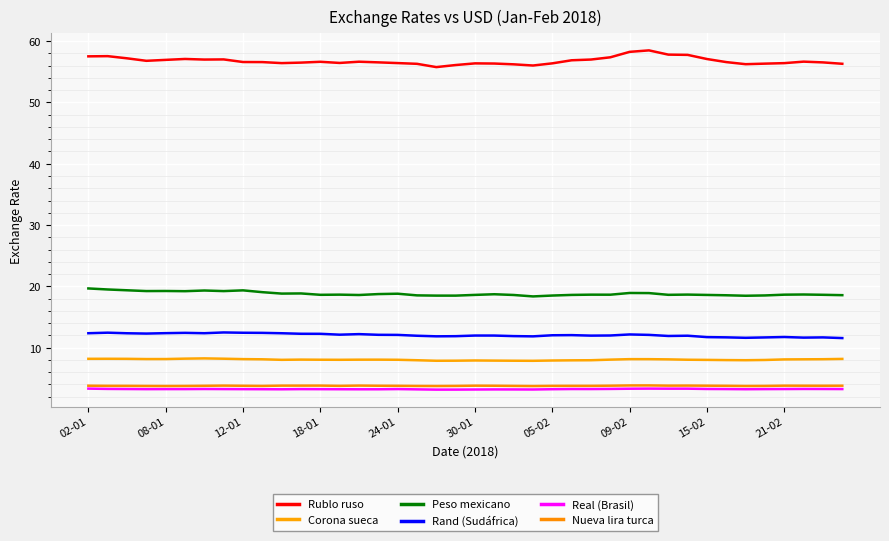

What is the sum of all Nueva lira turca values?

151.0